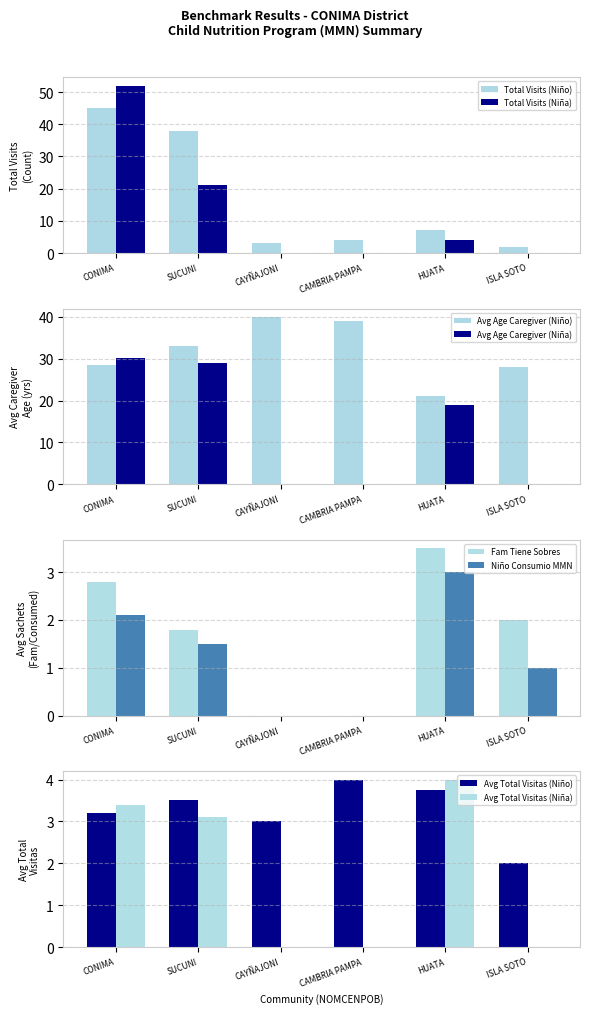

Rank the series at CONIMA from lowest to highest value.

Total Visits (Niño), Total Visits (Niña)